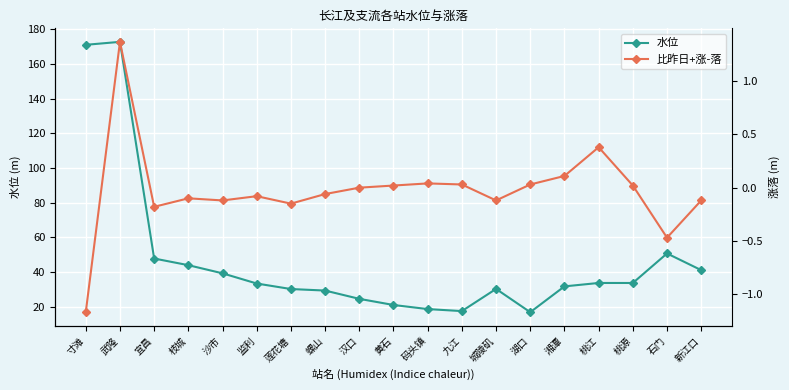

Which category has the lowest value in the 水位 series?

湖口